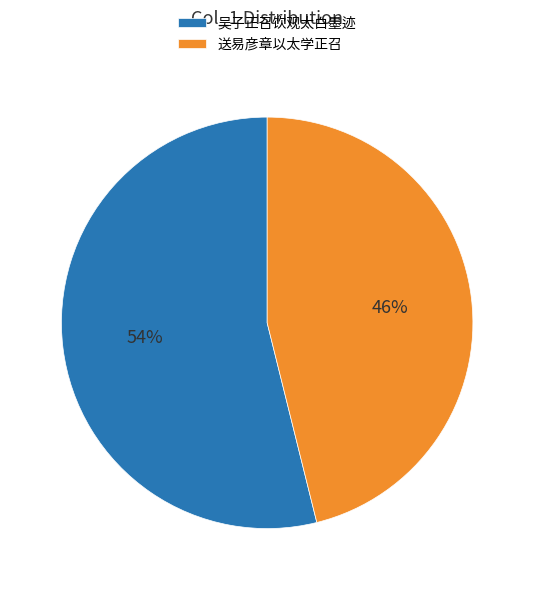

What is the smallest slice in the pie chart?

送易彦章以太学正召